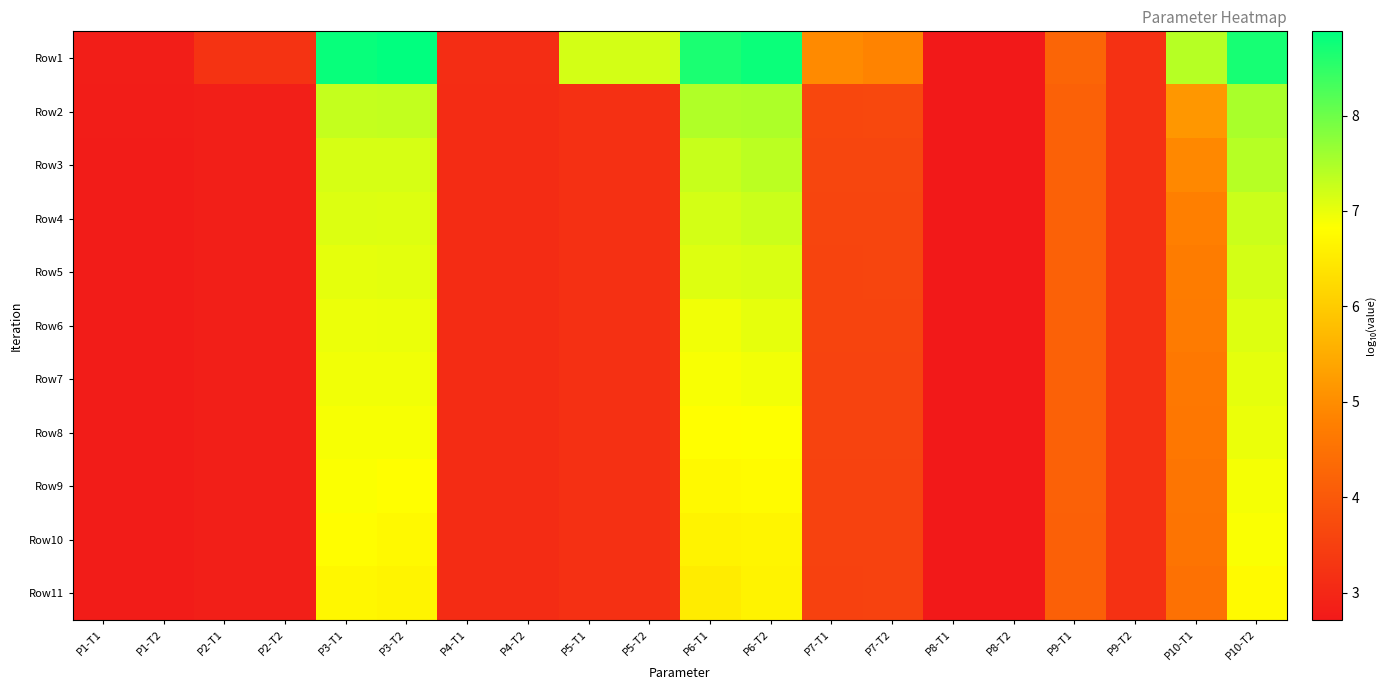

Which series has the largest range (max minus min)?

Row1